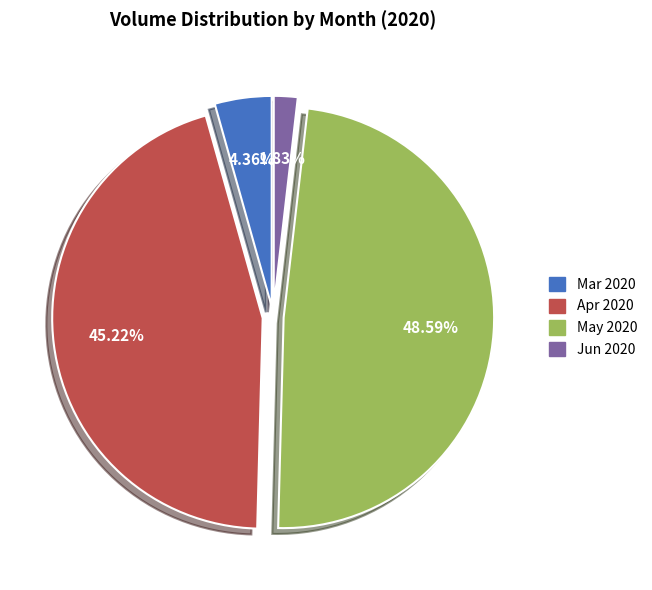

To the nearest percent, what is the difference between the largest and smallest slice percentages?

47%